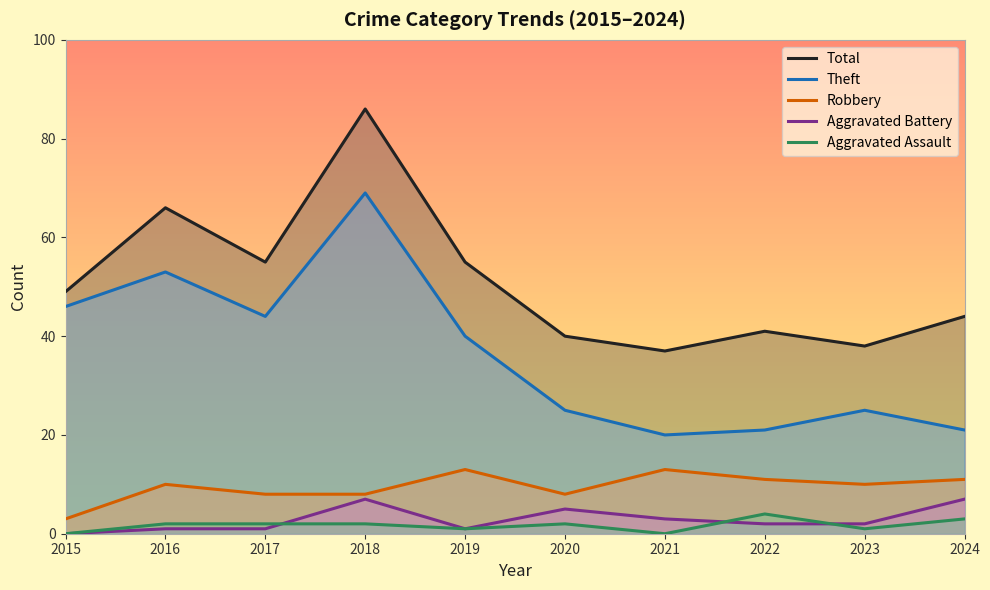

At which category does the chart reach its minimum across all series?

2015